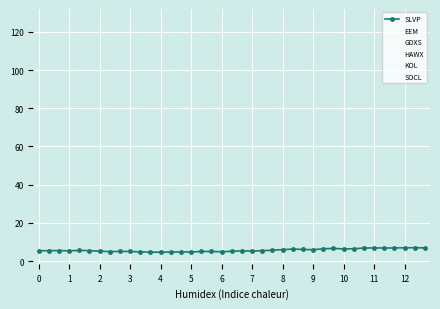

Which series has the largest total across all categories?

GDXS